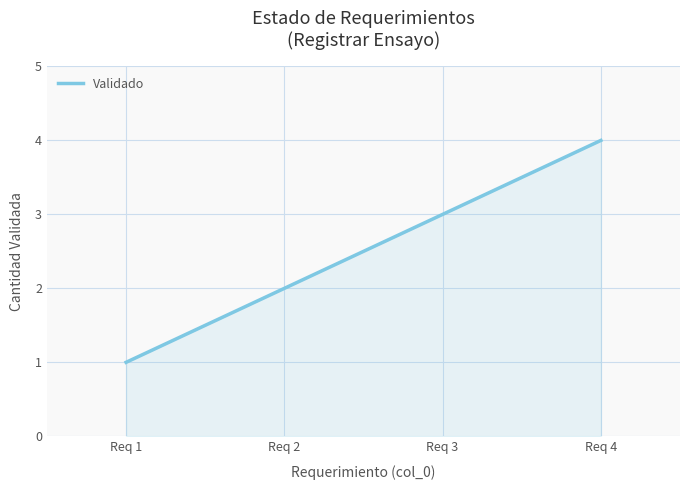

Does the chart have visible grid lines?

Yes